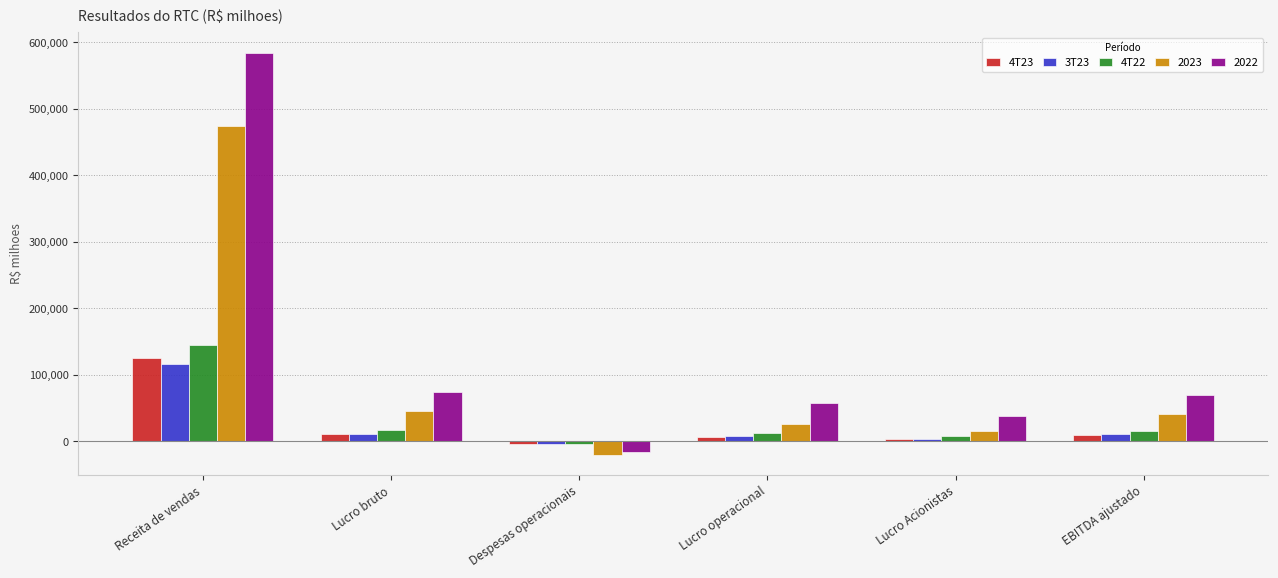

How many groups of bars are there?

6